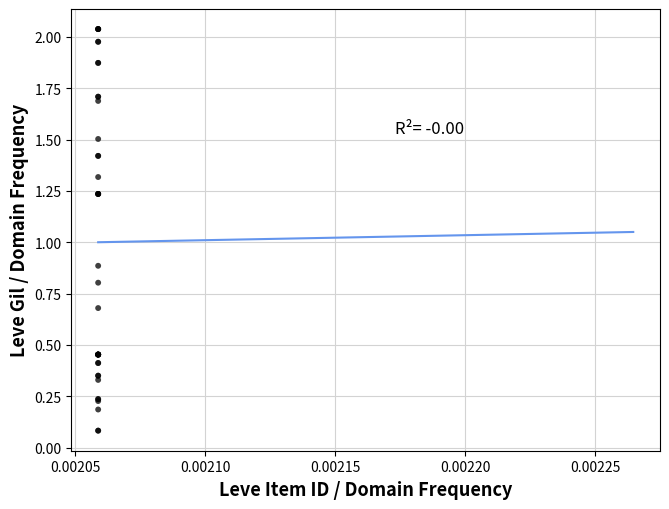

What Y value in the scatter plot is closest to 1?

0.9